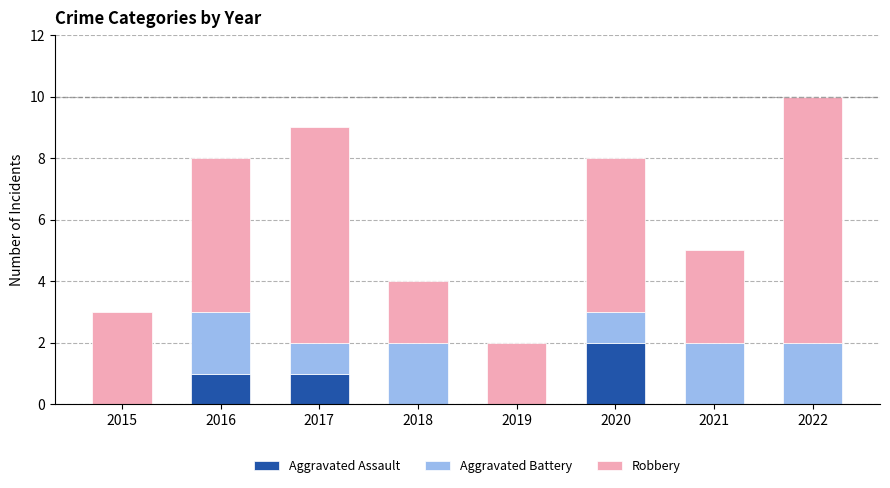

At which category is the sum across all series the highest?

2022